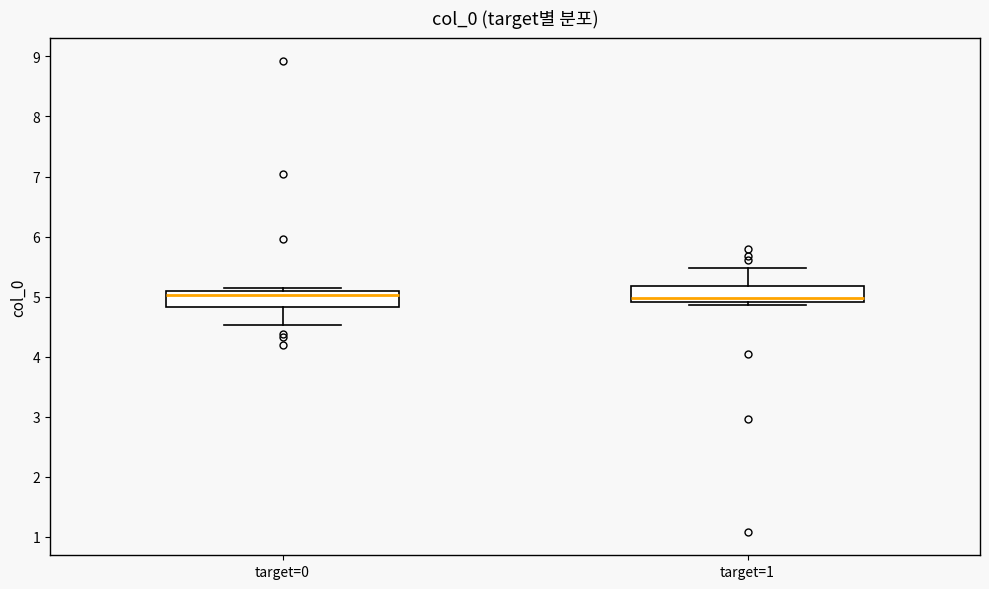

Where is the lower edge of the box for target=1 on the y-axis? The values are not printed on the chart, so give them approximately, as read against the axis.

4.9